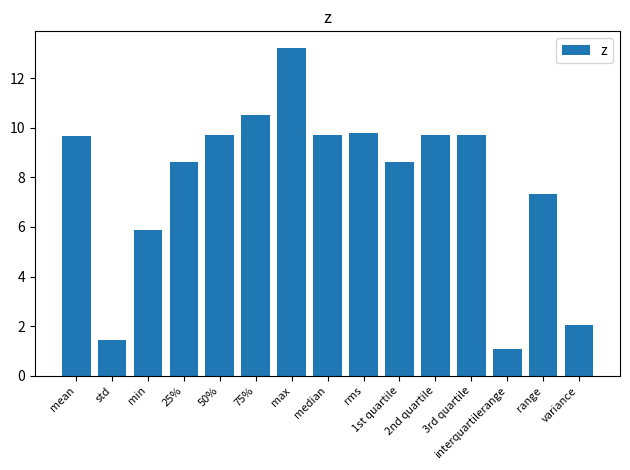

The chart shows a value of 9.8 at rms. True or false?

True